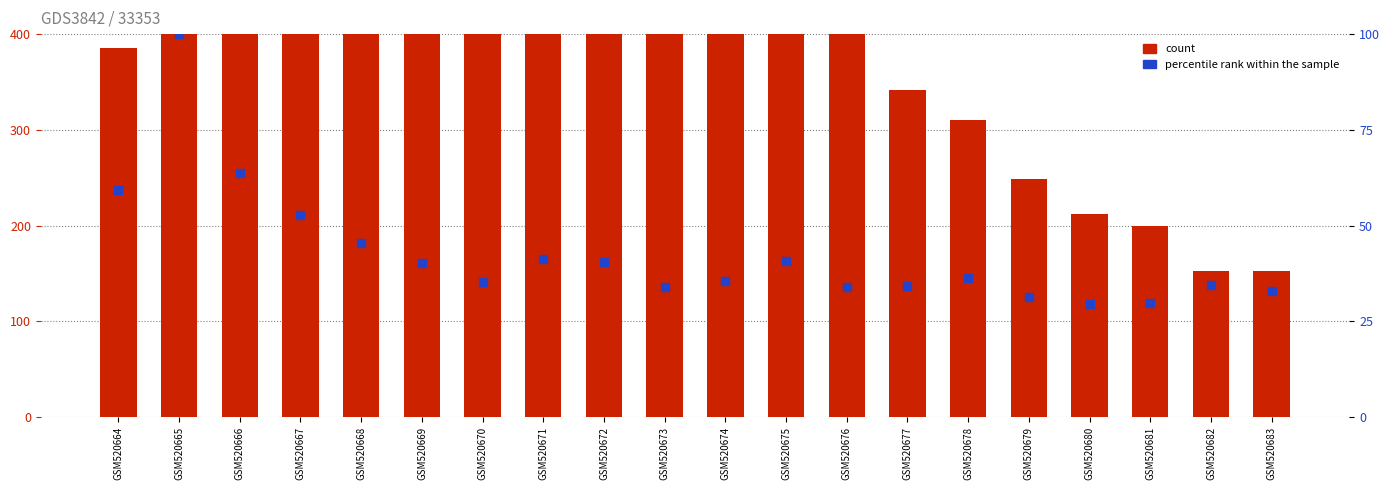

Which series has the widest spread of Y values?

count